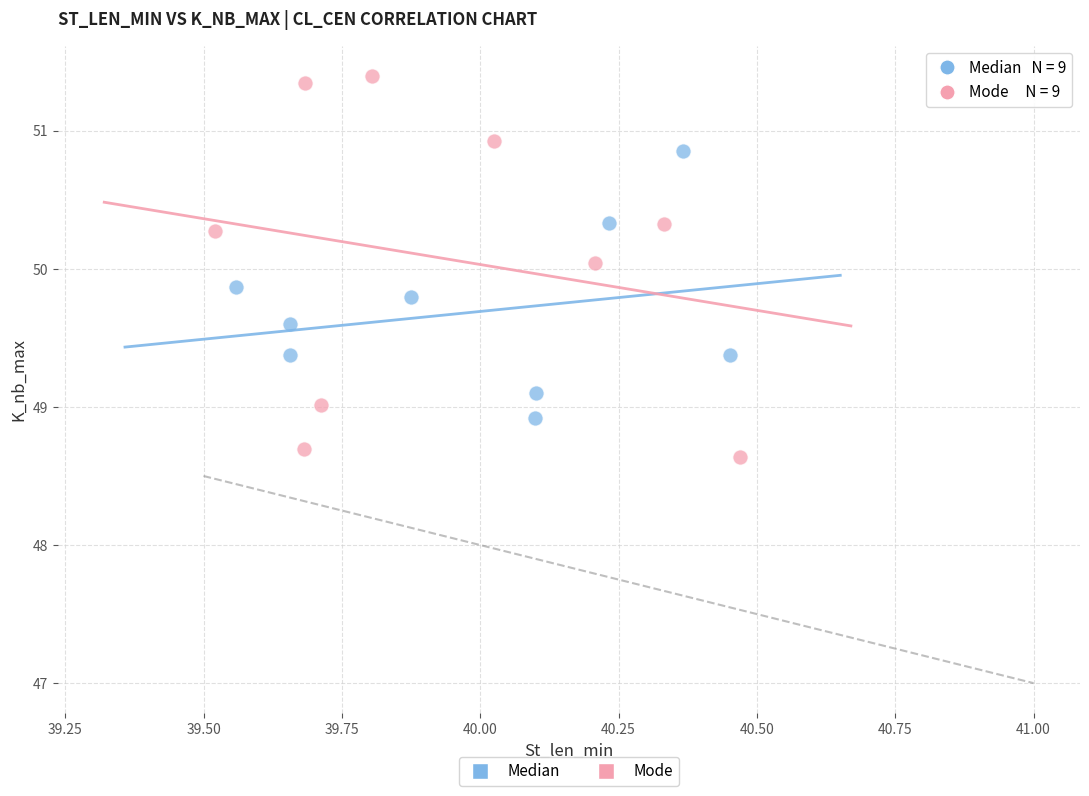

Which series has the widest spread of Y values?

Mode